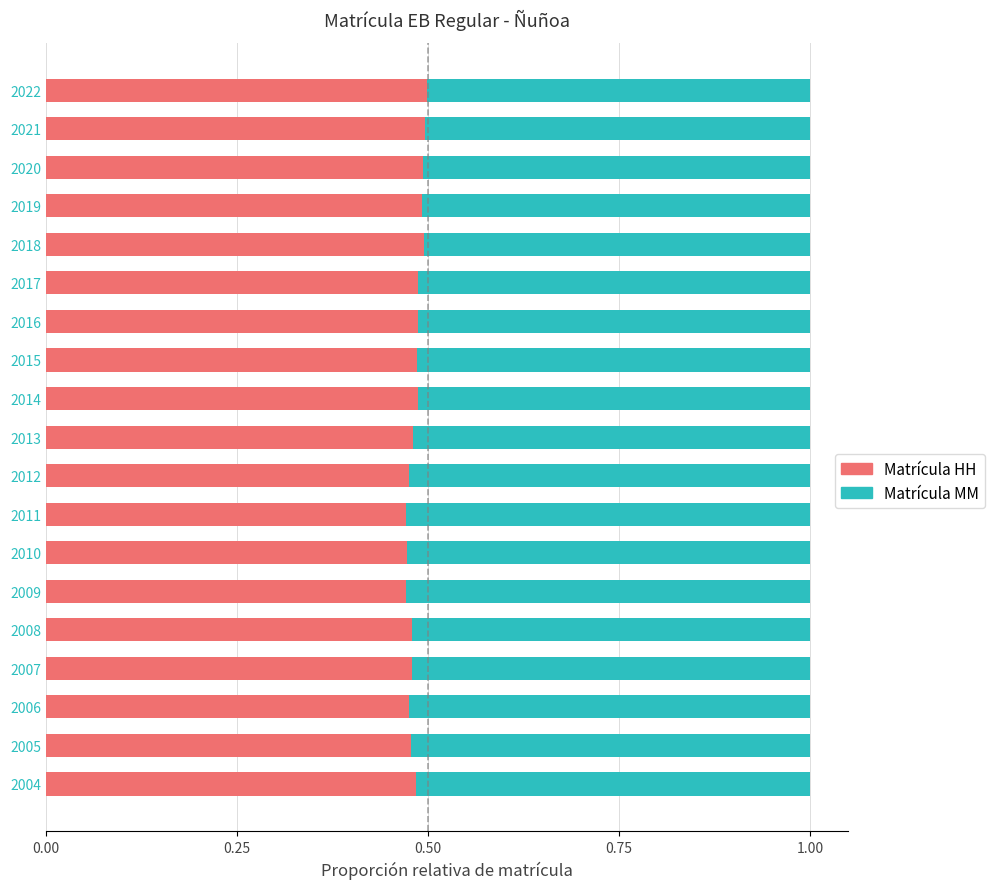

The Matrícula HH series shows 0.1 at 2011. True or false?

False